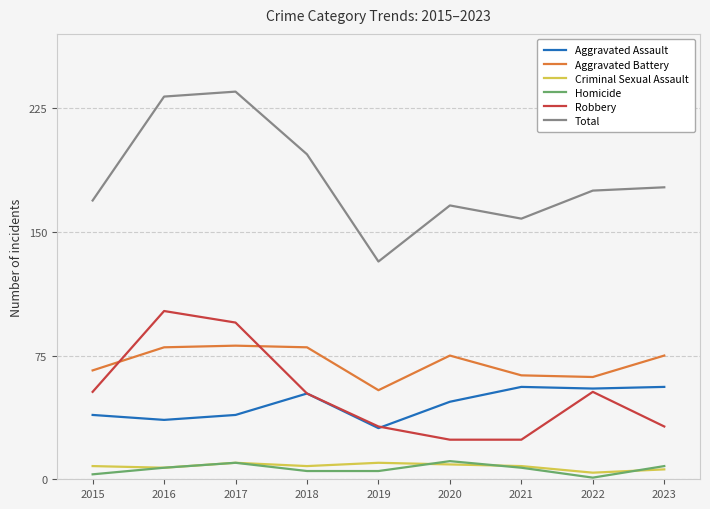

Is it true that Aggravated Assault equals 52 at 2016?

False